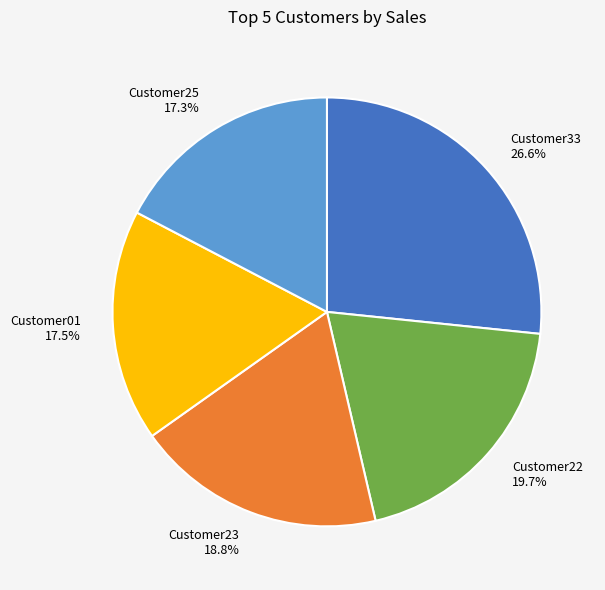

Does any single category account for the majority?

No